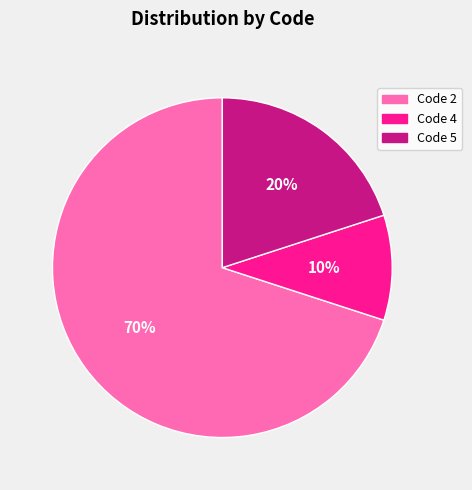

Is there any slice that represents more than half of the pie?

Yes